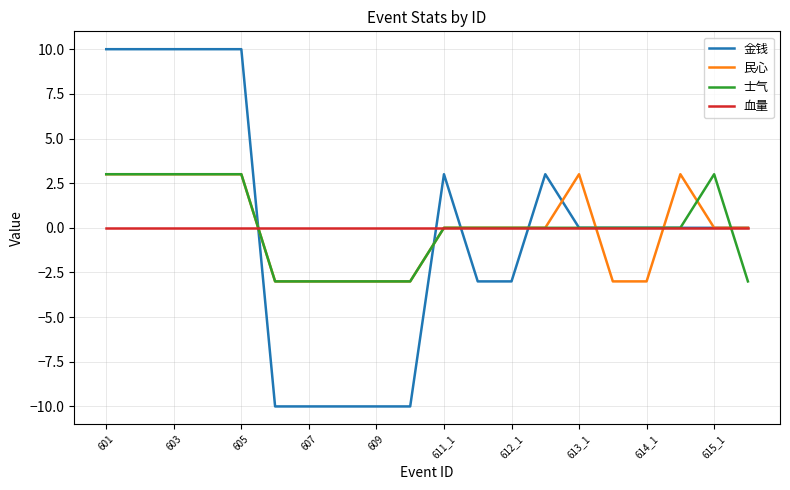

What is the greatest value displayed?

10